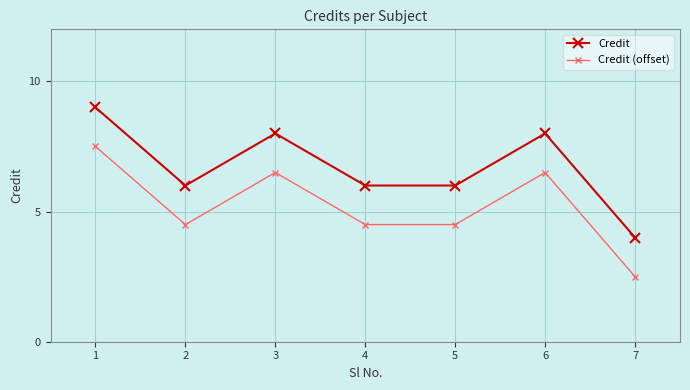

What are all the series names shown in the legend?

Credit, Credit (offset)